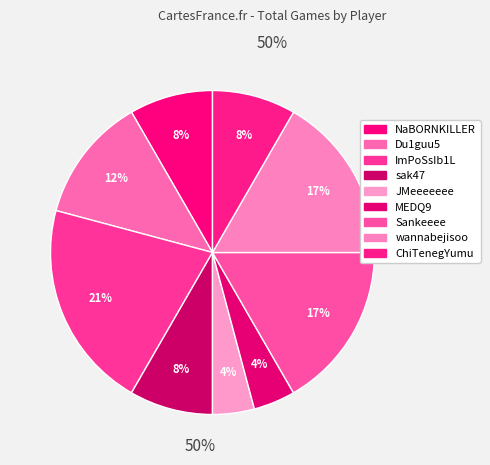

Is it true that JMeeeeeee is 1% of the pie?

False